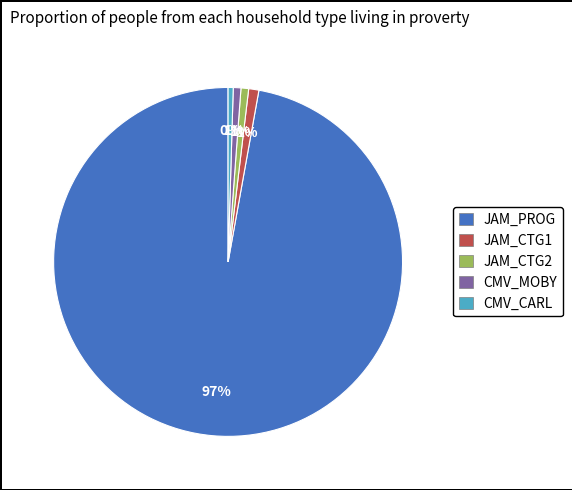

Which slice represents more than half of the pie?

JAM_PROG